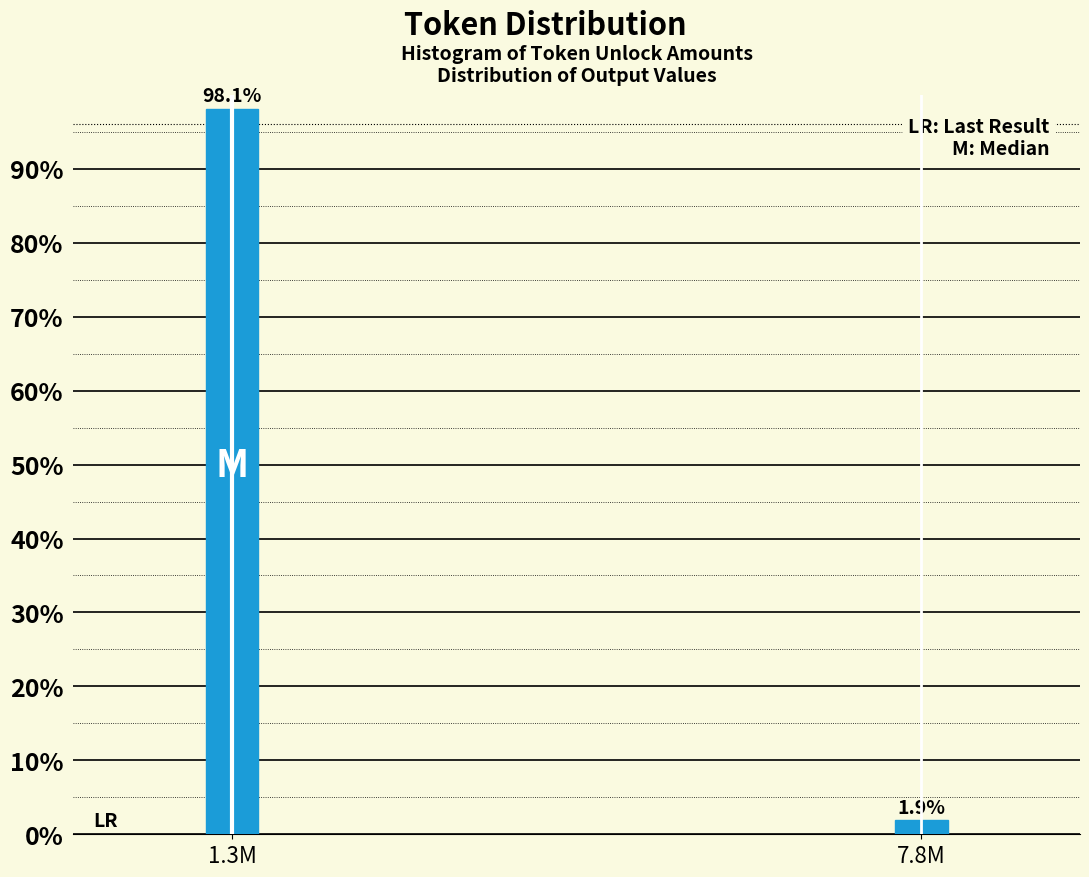

Reading right to left, what are all the values shown in this chart?

1.9	98.1